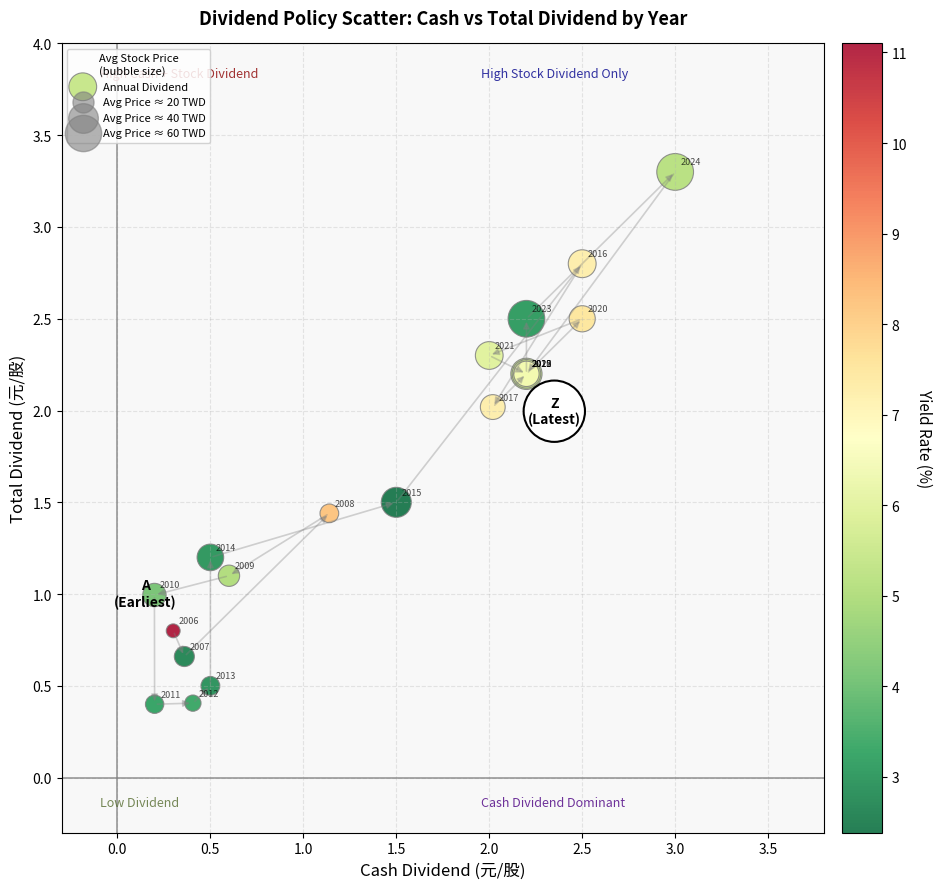

What Y value in the scatter plot is closest to 1?

1.0